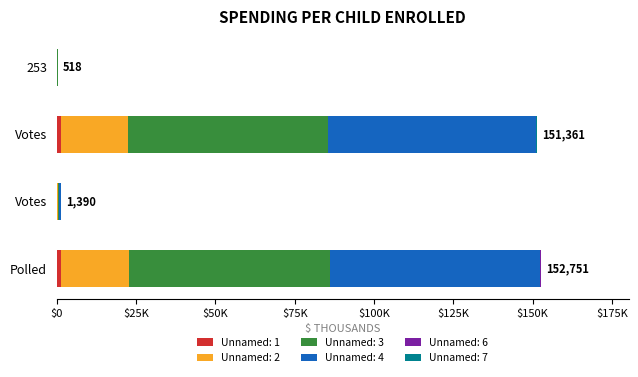

Reading left to right, what are all the values shown in this chart?

Unnamed: 1: 6	1373	14	1387
Unnamed: 2: 53	21014	265	21279
Unnamed: 3: 316	62948	555	63503
Unnamed: 4: 143	65654	554	66208
Unnamed: 6: 0	134	1	135
Unnamed: 7: 0	238	1	239